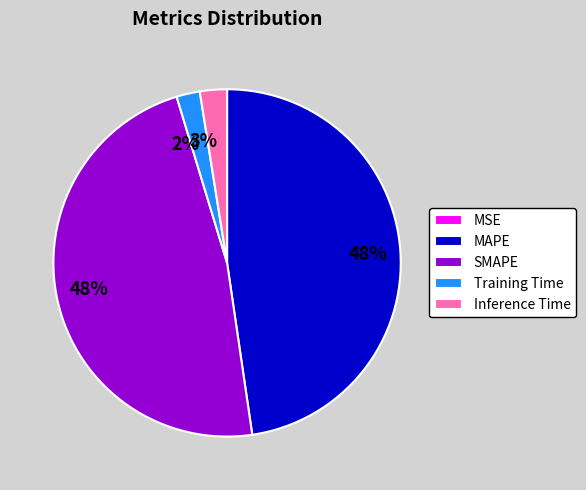

Does Training Time account for over 50% of the chart?

No